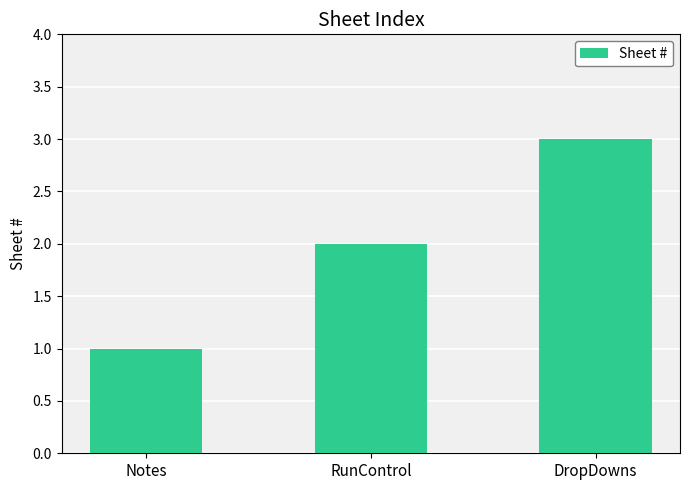

What is the average value?

2